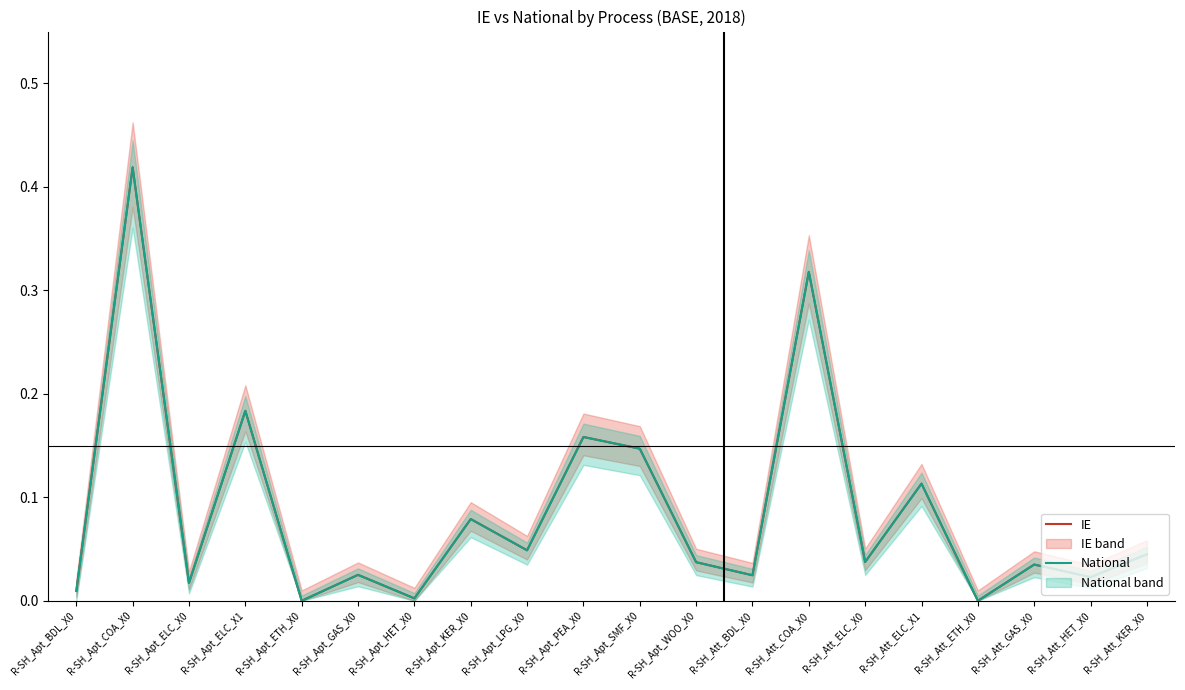

Reading right to left, list all the values displayed in this chart.

IE: R-SH_Att_KER_X0=0.0	R-SH_Att_HET_X0=0.0	R-SH_Att_GAS_X0=0.0	R-SH_Att_ETH_X0=0.0	R-SH_Att_ELC_X1=0.1	R-SH_Att_ELC_X0=0.0	R-SH_Att_COA_X0=0.3	R-SH_Att_BDL_X0=0.0	R-SH_Apt_WOO_X0=0.0	R-SH_Apt_SMF_X0=0.1	R-SH_Apt_PEA_X0=0.2	R-SH_Apt_LPG_X0=0.0	R-SH_Apt_KER_X0=0.1	R-SH_Apt_HET_X0=0.0	R-SH_Apt_GAS_X0=0.0	R-SH_Apt_ETH_X0=0.0	R-SH_Apt_ELC_X1=0.2	R-SH_Apt_ELC_X0=0.0	R-SH_Apt_COA_X0=0.4	R-SH_Apt_BDL_X0=0.0
National: R-SH_Att_KER_X0=0.0	R-SH_Att_HET_X0=0.0	R-SH_Att_GAS_X0=0.0	R-SH_Att_ETH_X0=0.0	R-SH_Att_ELC_X1=0.1	R-SH_Att_ELC_X0=0.0	R-SH_Att_COA_X0=0.3	R-SH_Att_BDL_X0=0.0	R-SH_Apt_WOO_X0=0.0	R-SH_Apt_SMF_X0=0.1	R-SH_Apt_PEA_X0=0.2	R-SH_Apt_LPG_X0=0.0	R-SH_Apt_KER_X0=0.1	R-SH_Apt_HET_X0=0.0	R-SH_Apt_GAS_X0=0.0	R-SH_Apt_ETH_X0=0.0	R-SH_Apt_ELC_X1=0.2	R-SH_Apt_ELC_X0=0.0	R-SH_Apt_COA_X0=0.4	R-SH_Apt_BDL_X0=0.0